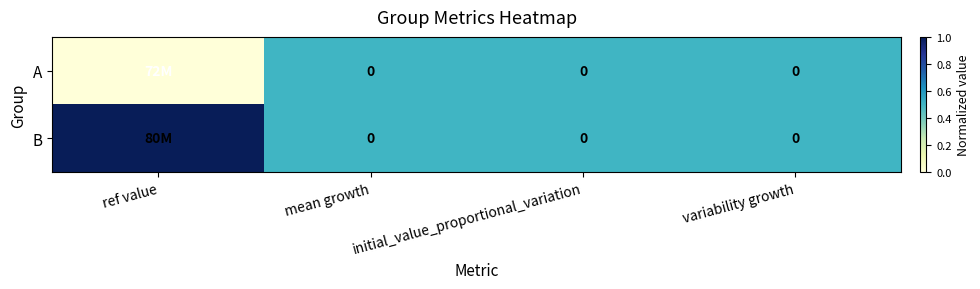

The A series shows 0.2 at variability growth. True or false?

False